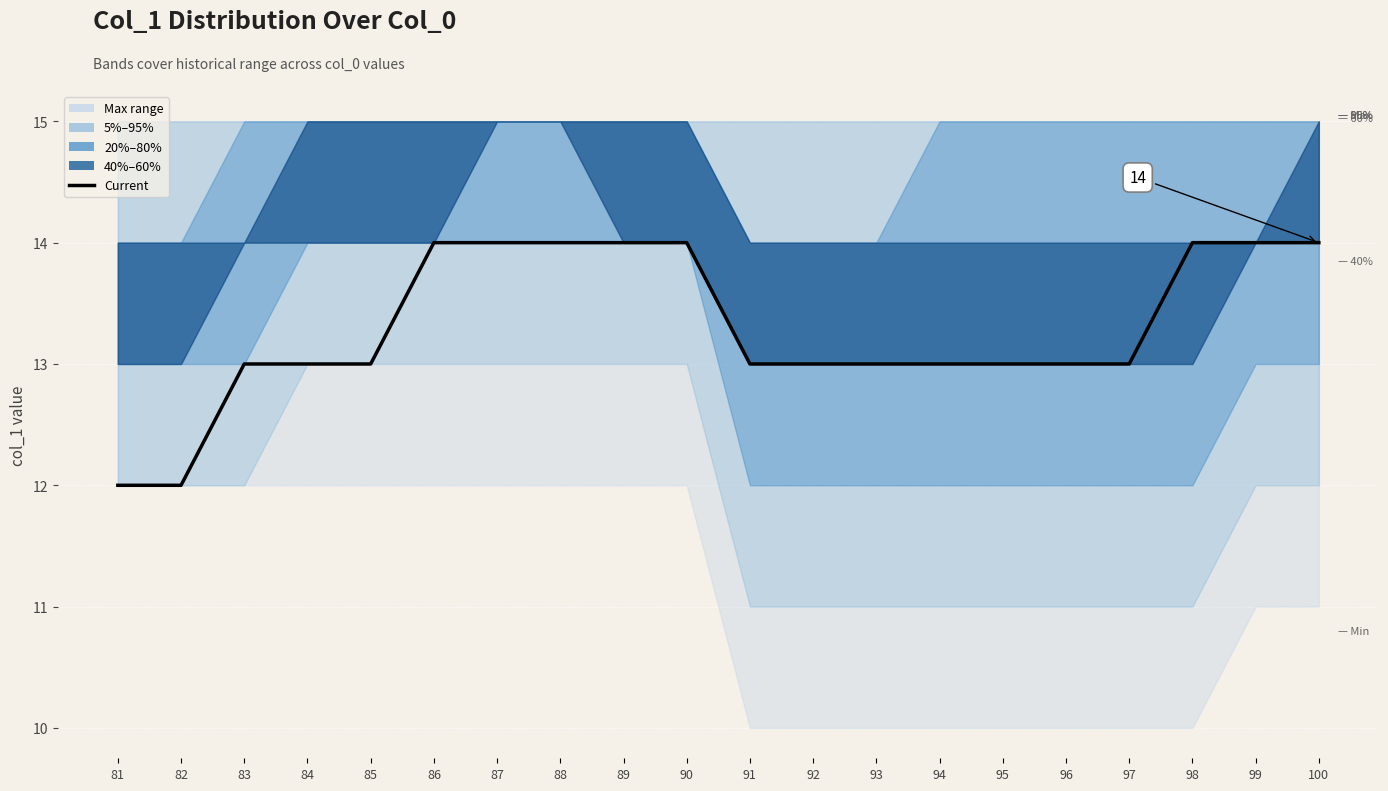

At which label is the value closest to 13?

83